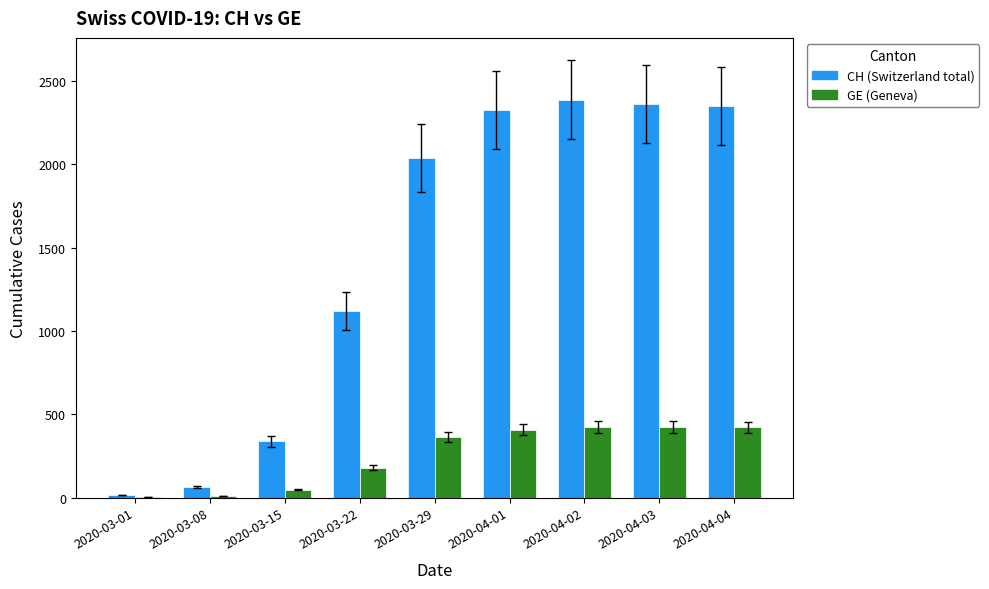

What is the maximum value shown in the chart?

2388